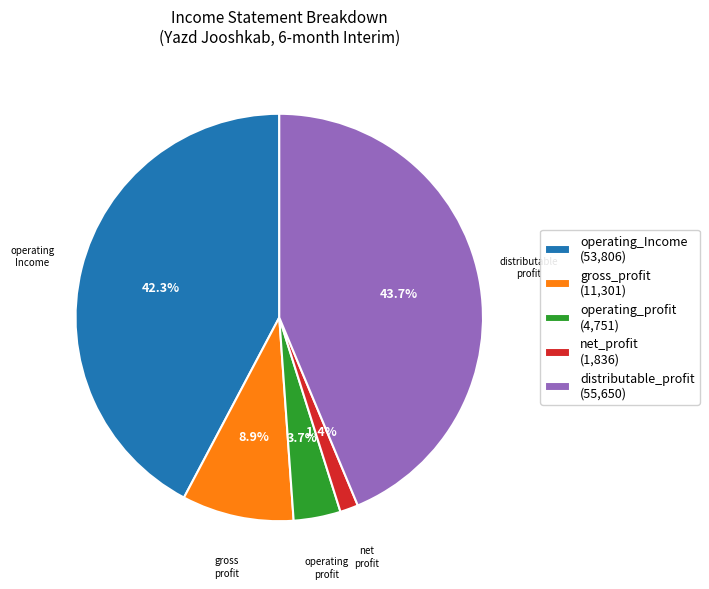

Which has a higher value, gross_profit or distributable_profit?

distributable_profit